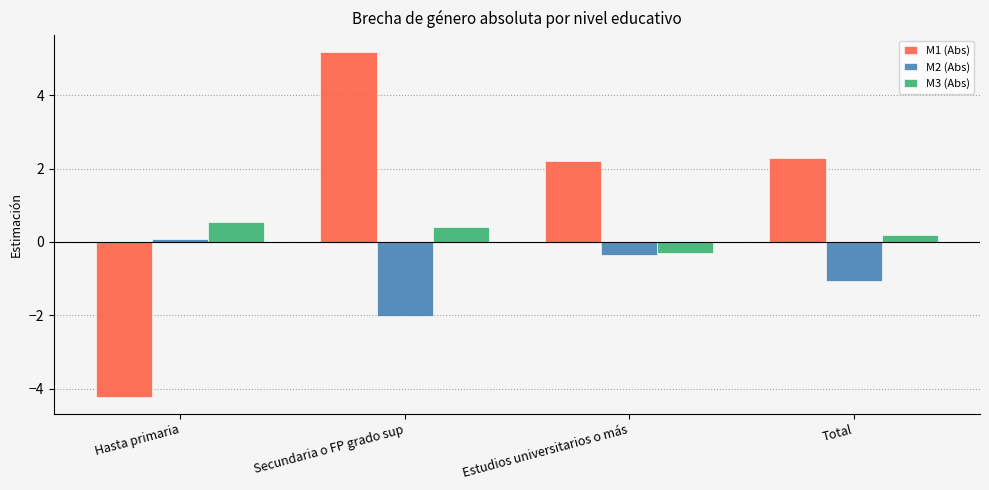

How many bars are there in each group?

3